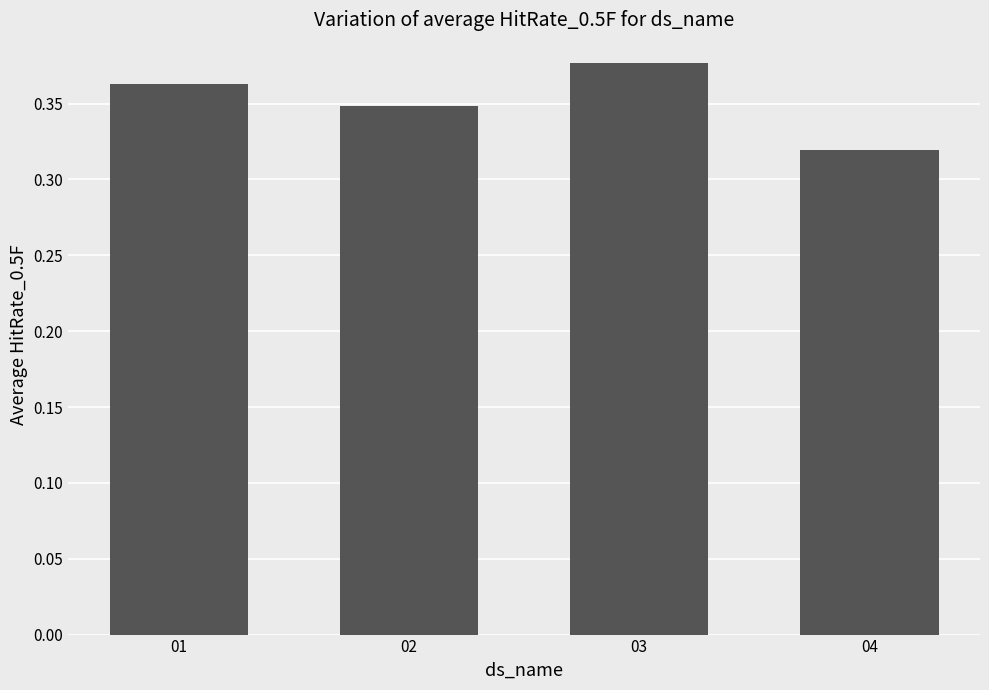

The value at 01 is 0.6. True or false?

False